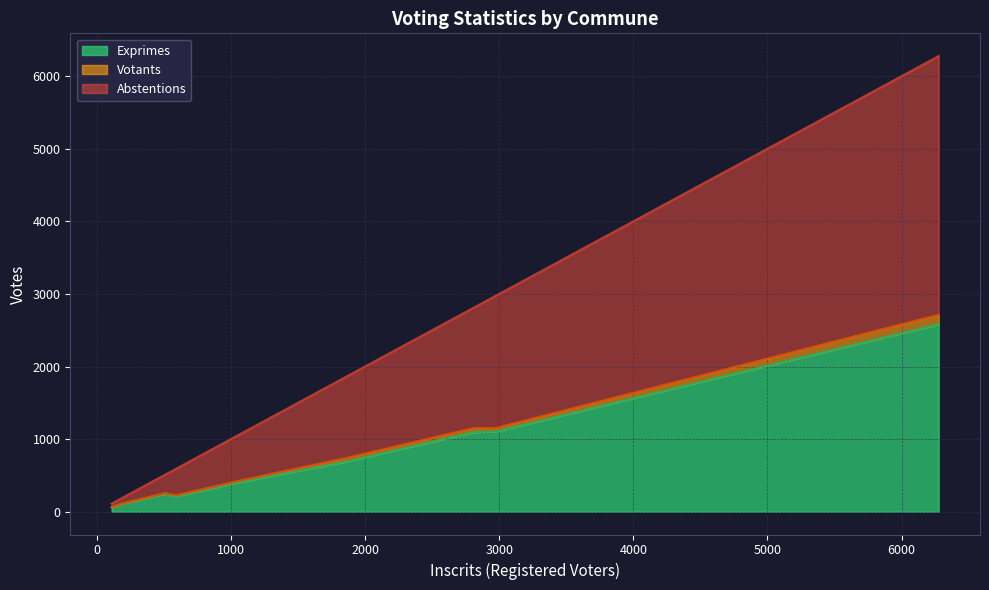

What is the value of the Abstentions point at the 7th from the left?

1658